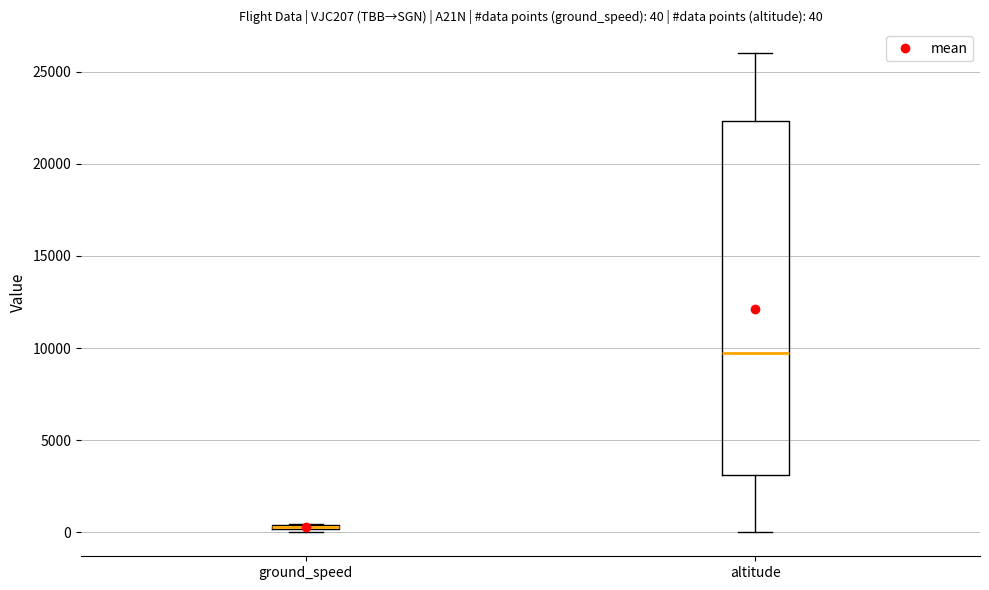

Comparing the boxes themselves (not the whiskers), which one is the tallest?

altitude